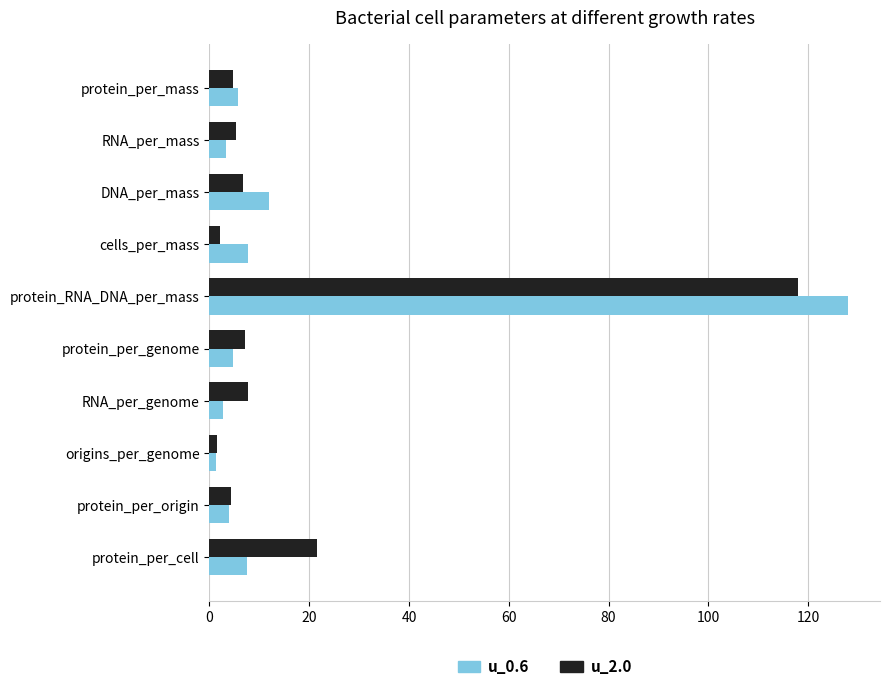

Which series has the widest spread of values?

u_0.6